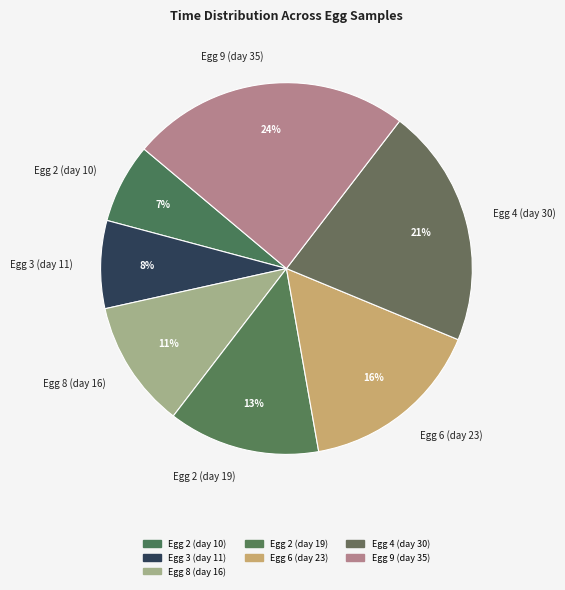

Combined, do Egg 3 (day 11) and Egg 9 (day 35) account for over 50%?

No